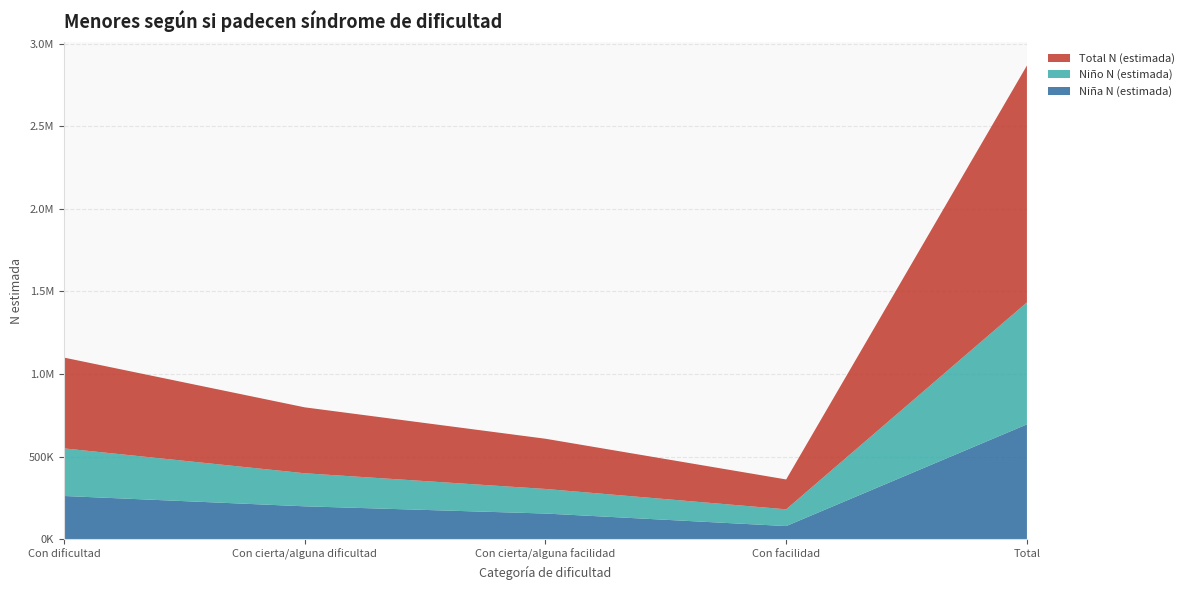

Reading left to right, extract all data points from this chart.

Niña N (estimada): Con dificultad=261513	Con cierta/alguna dificultad=198974	Con cierta/alguna facilidad=155199	Con facilidad=79330	Total=695017
Niño N (estimada): Con dificultad=288201	Con cierta/alguna dificultad=200109	Con cierta/alguna facilidad=148826	Con facilidad=101452	Total=738588
Total N (estimada): Con dificultad=549714	Con cierta/alguna dificultad=399083	Con cierta/alguna facilidad=304025	Con facilidad=180782	Total=1433604